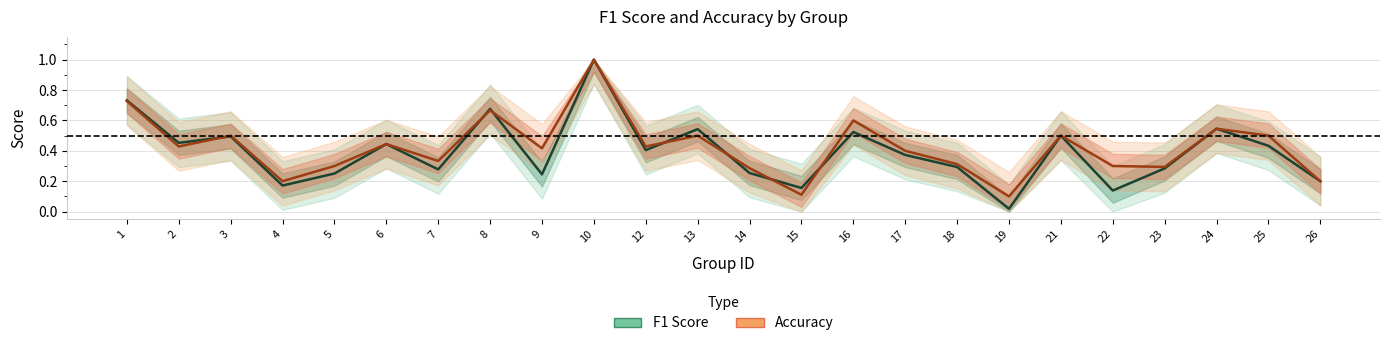

At which category does F1 Score reach its first local peak?

3